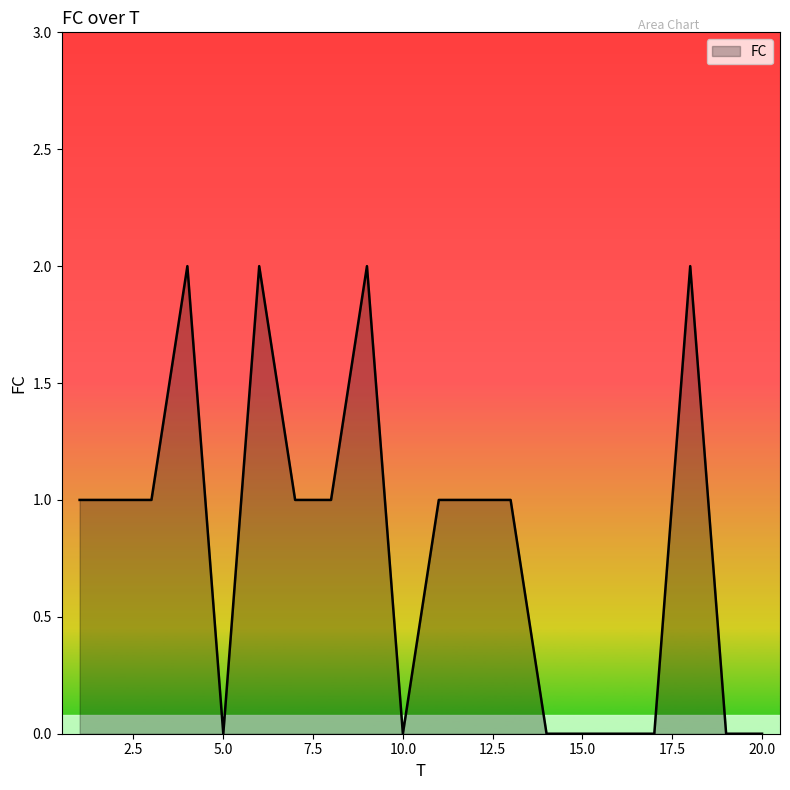

What is the difference between the maximum and minimum values?

2